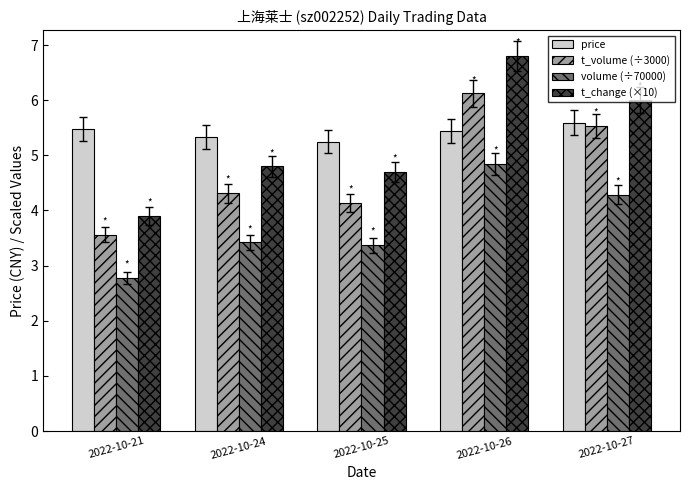

Which label corresponds to the largest value in the chart?

2022-10-26